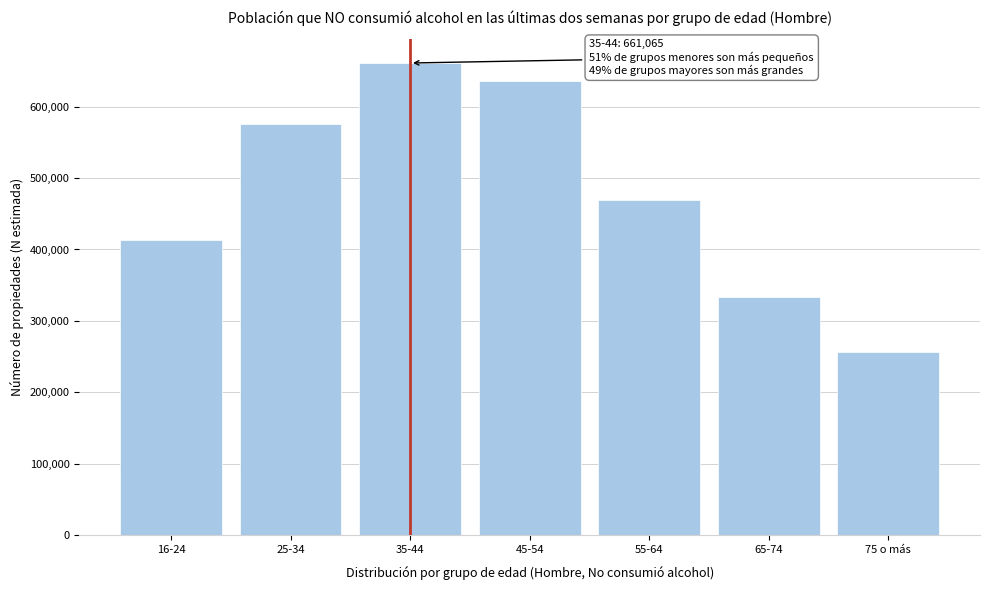

Reading left to right, transcribe all the data shown in this chart.

16-24=413777	25-34=576007	35-44=661065	45-54=635948	55-64=469316	65-74=333370	75 o más=256086